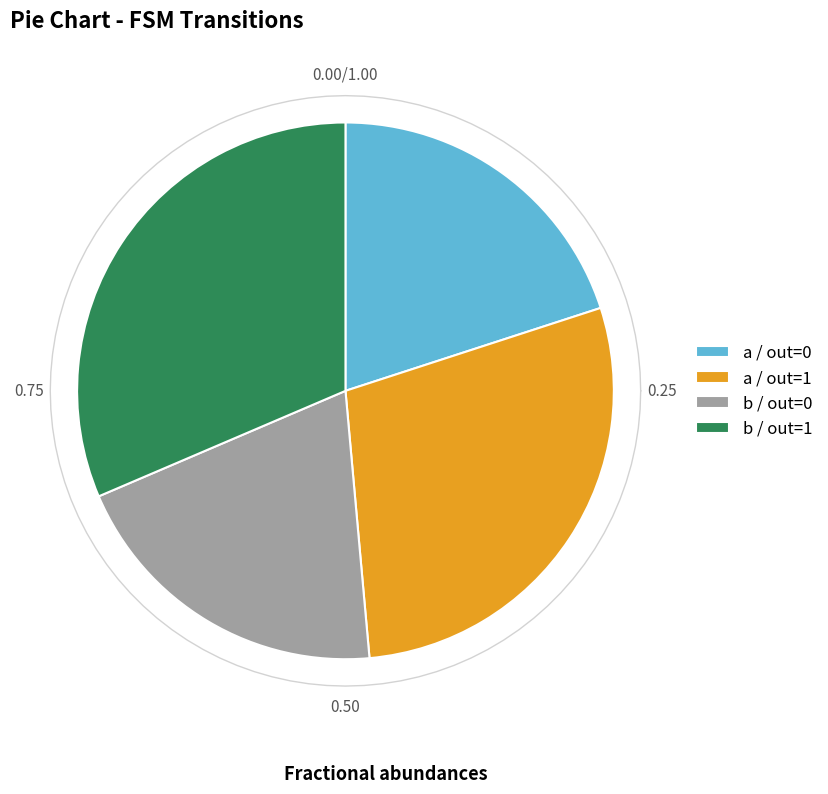

Is there a majority slice in this chart?

No